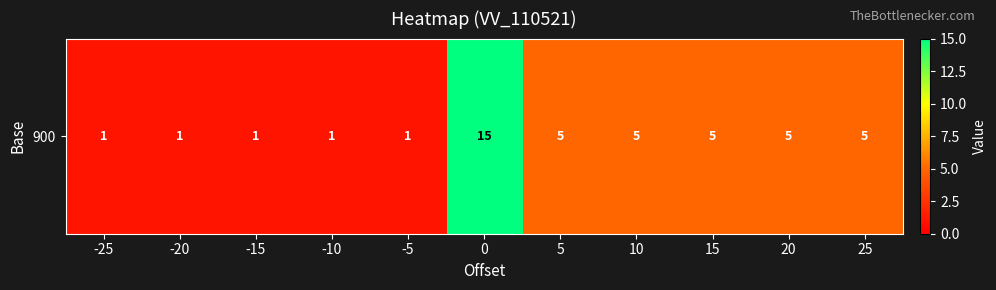

List the labels in order of value, largest first.

0, 5, 10, 15, 20, 25, -25, -20, -15, -10, -5